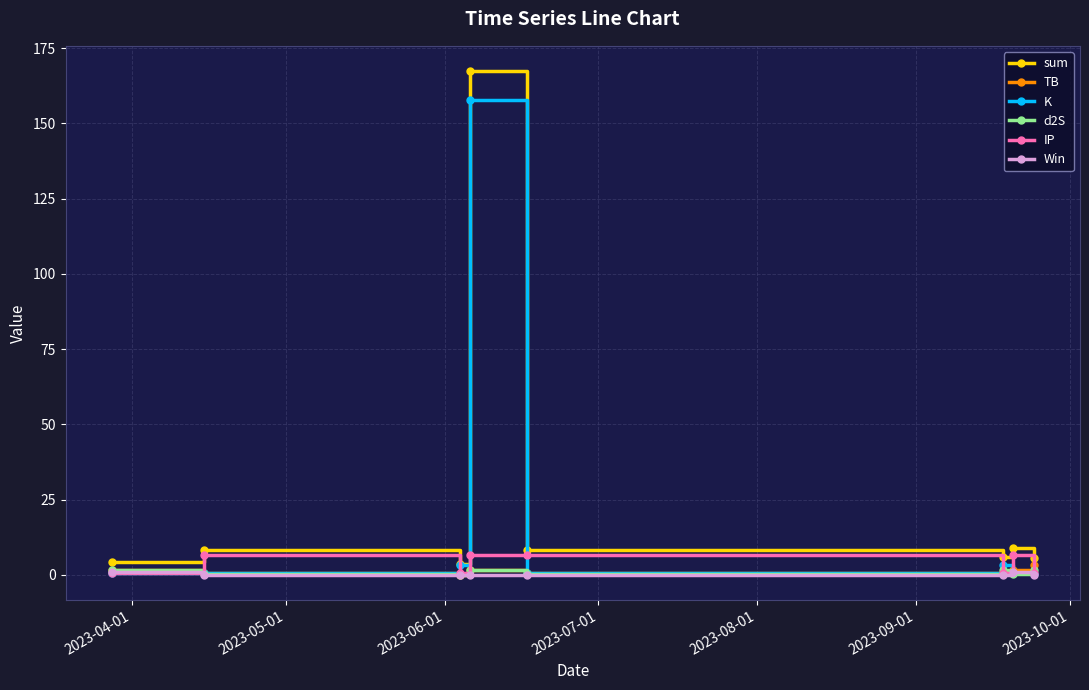

What are all the series names shown in the legend?

sum, TB, K, d2S, IP, Win